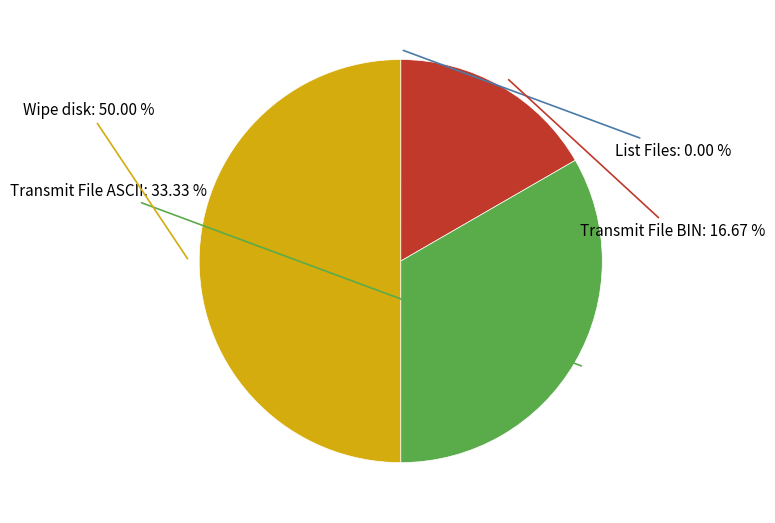

What is the smallest slice in the pie chart?

List Files